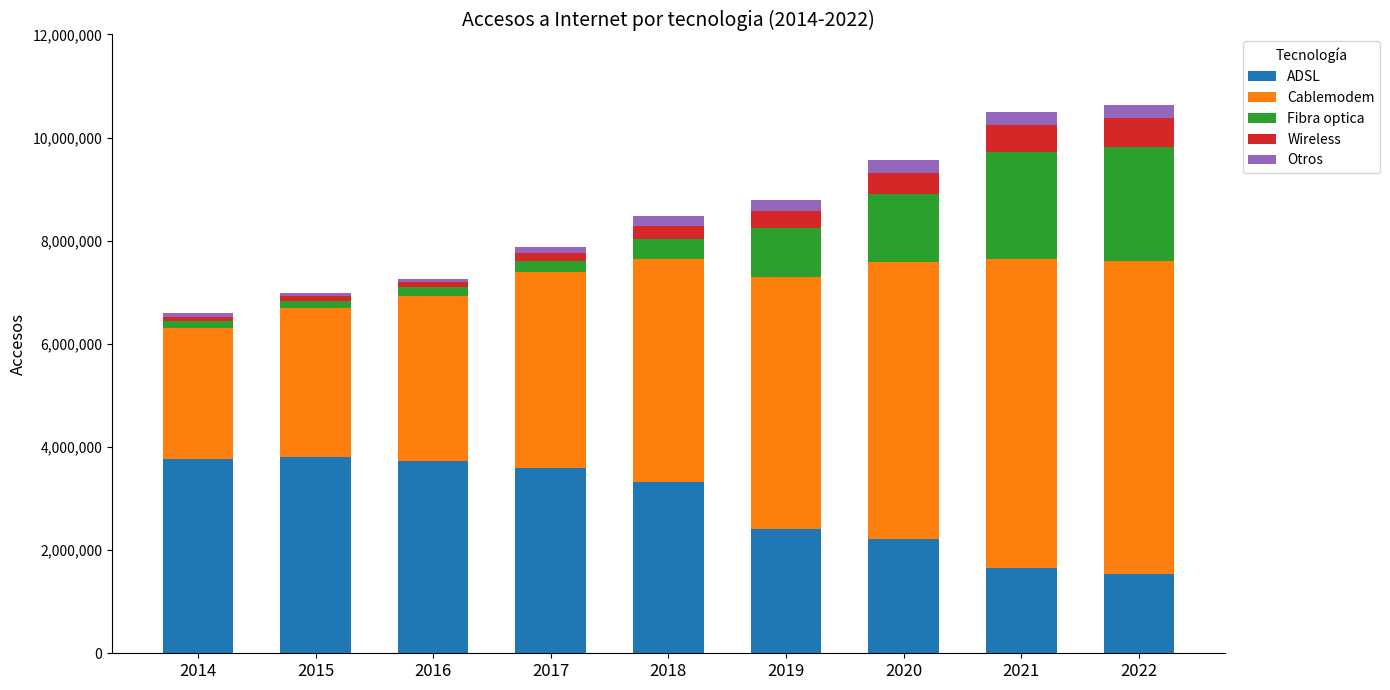

What is the sum of all ADSL values?

26022573